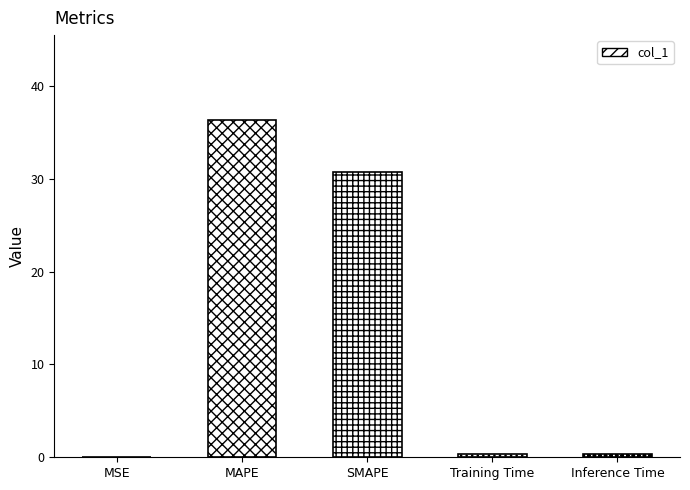

Is it true that the value at SMAPE is 30.8?

True